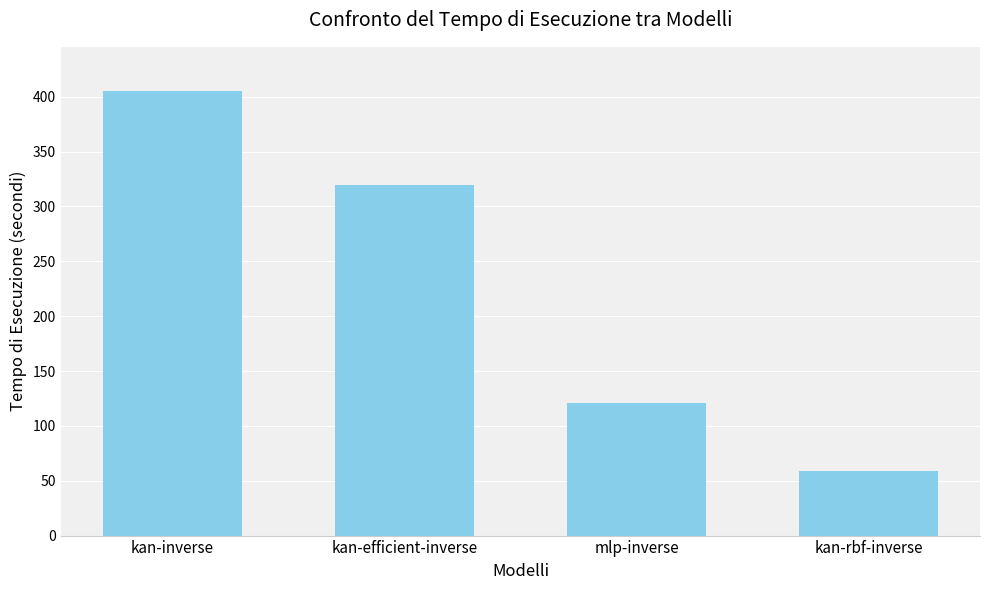

Which label corresponds to the largest value in the chart?

kan-inverse